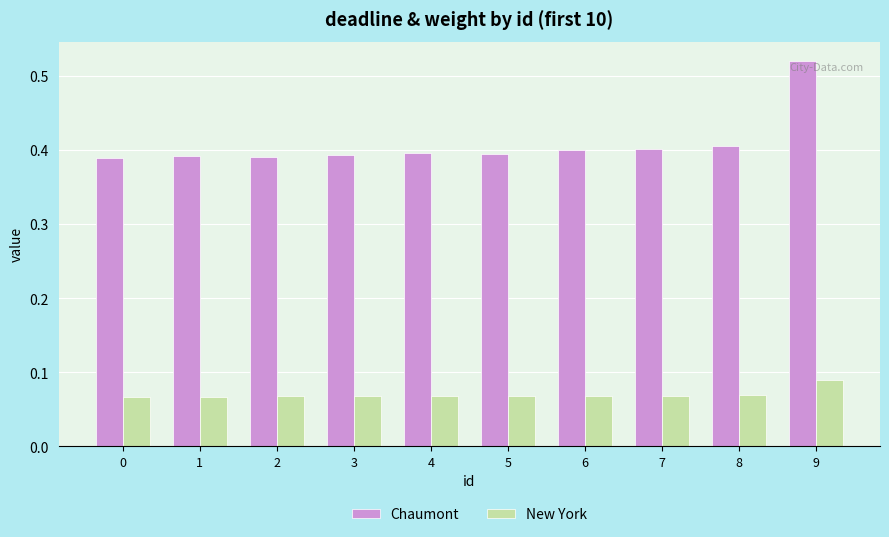

List the series in order of their overall mean, lowest first.

New York, Chaumont